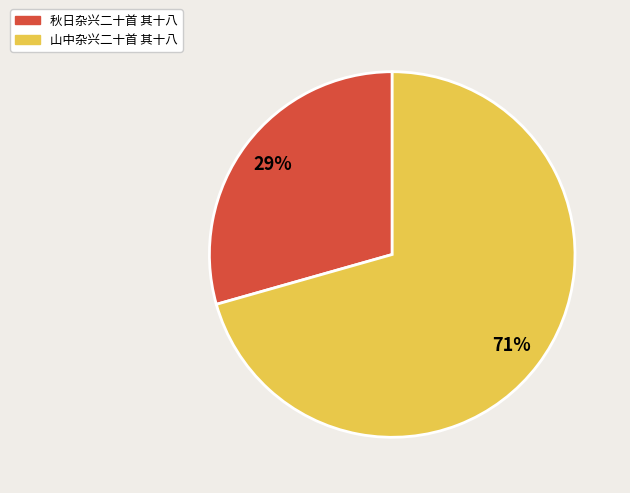

Which slice is the largest?

山中杂兴二十首 其十八